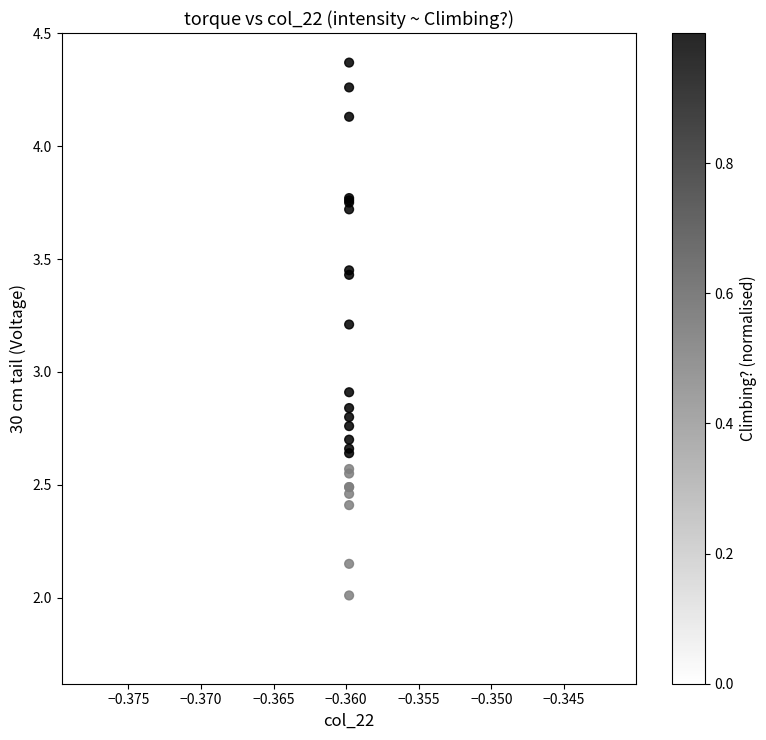

What Y value in the scatter plot is closest to 3?

2.9